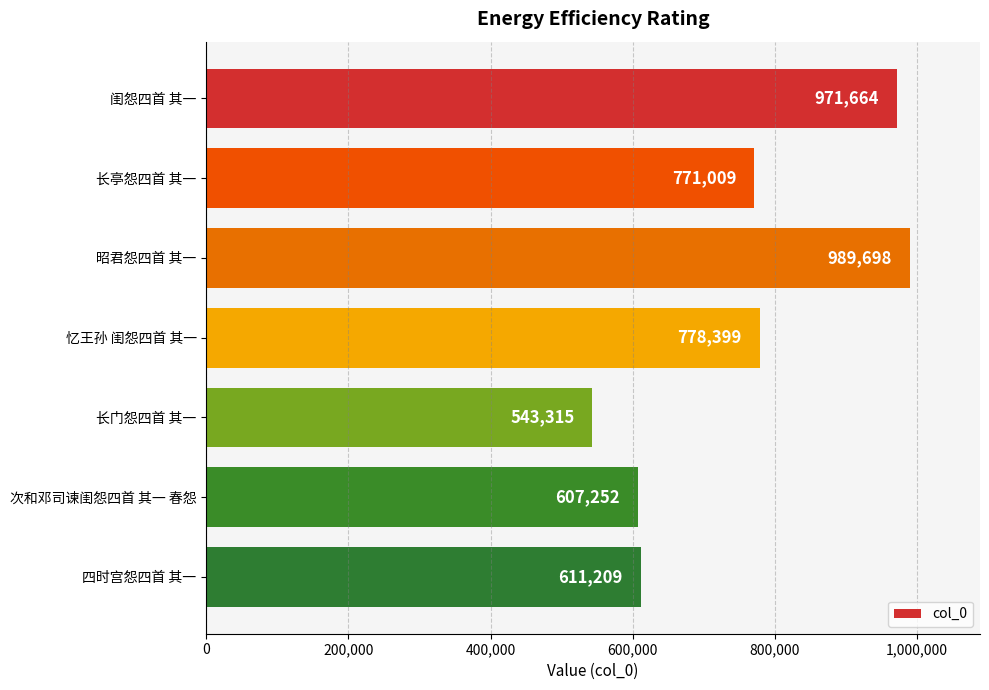

How many bars are there in total?

7